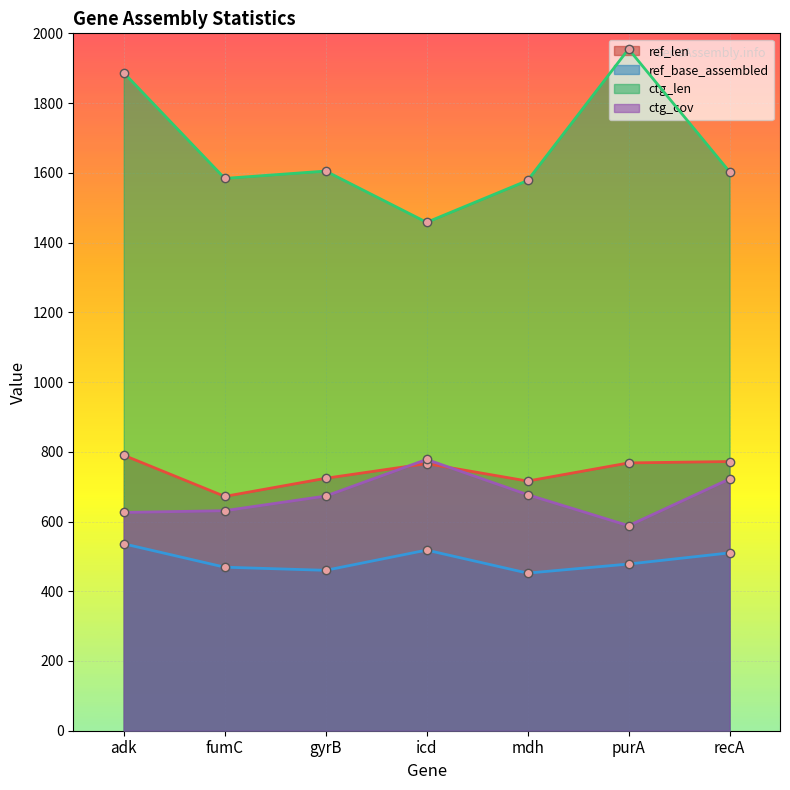

What is the sum of the ctg_len values at recA and adk?

3490